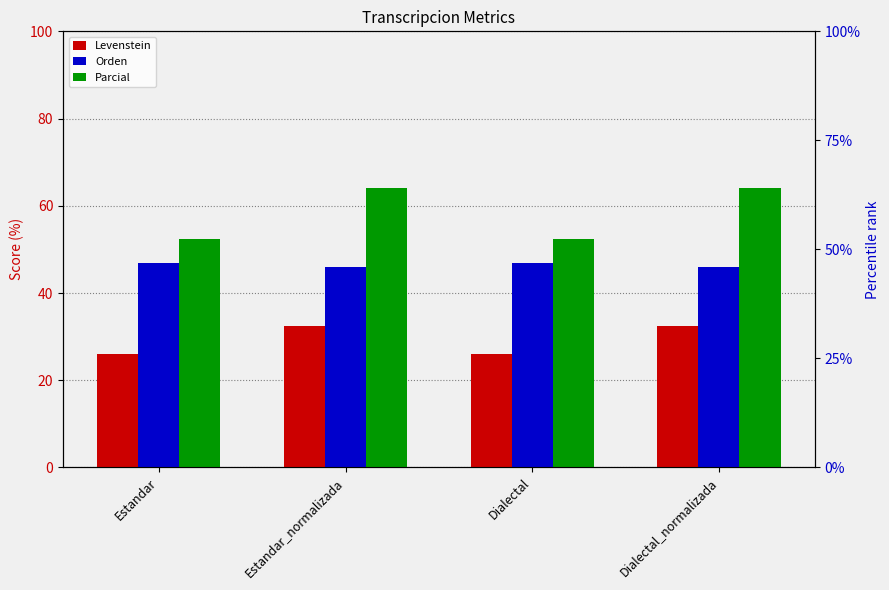

At which category does the chart reach its minimum across all series?

Estandar